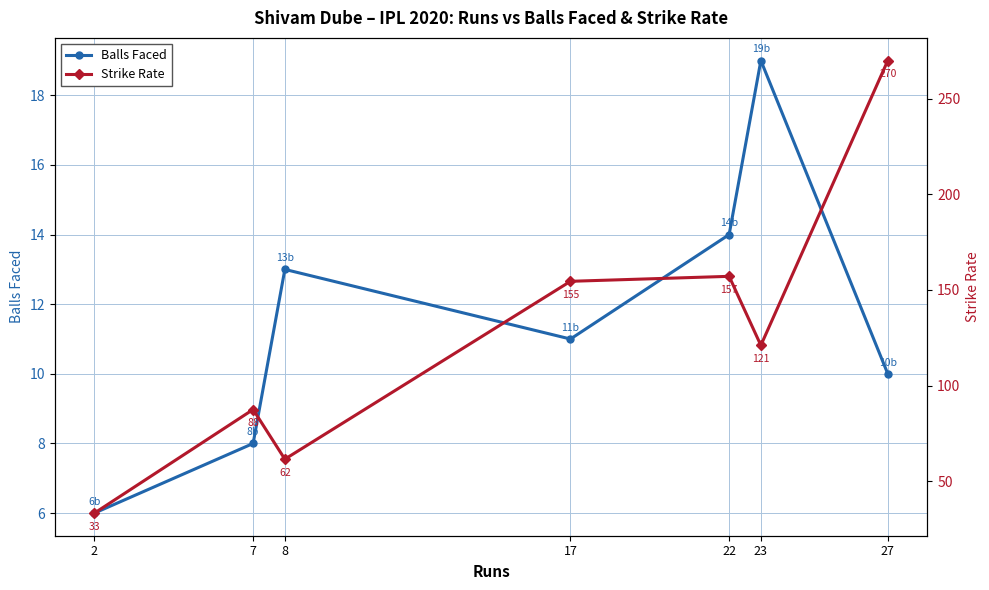

What is the difference between the highest and lowest values at 7?

79.5